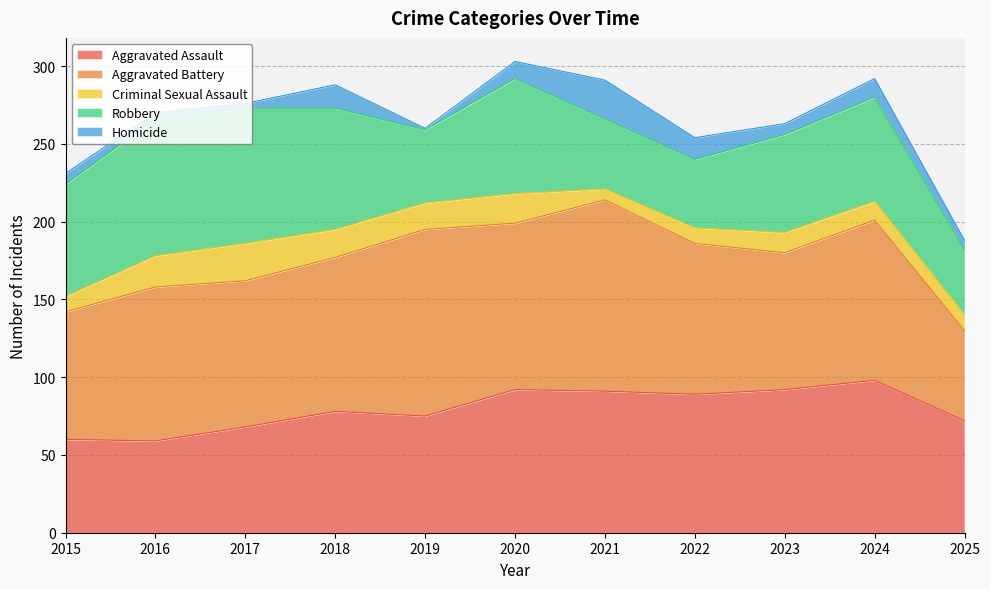

How many data points in Aggravated Battery are above 99?

4